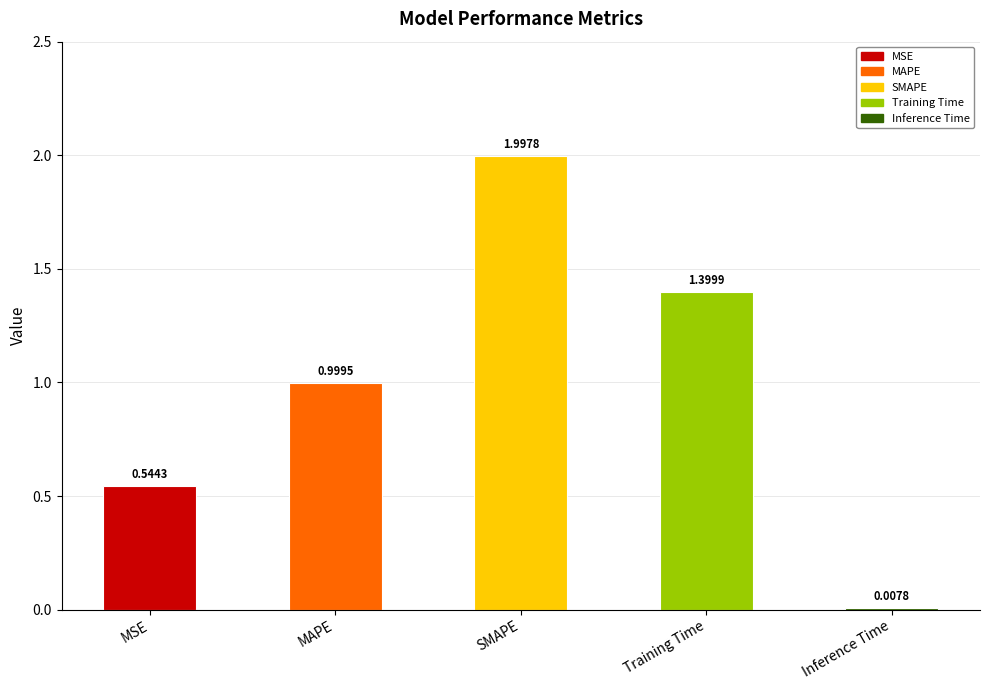

List the labels in order of value, largest first.

SMAPE, Training Time, MAPE, MSE, Inference Time